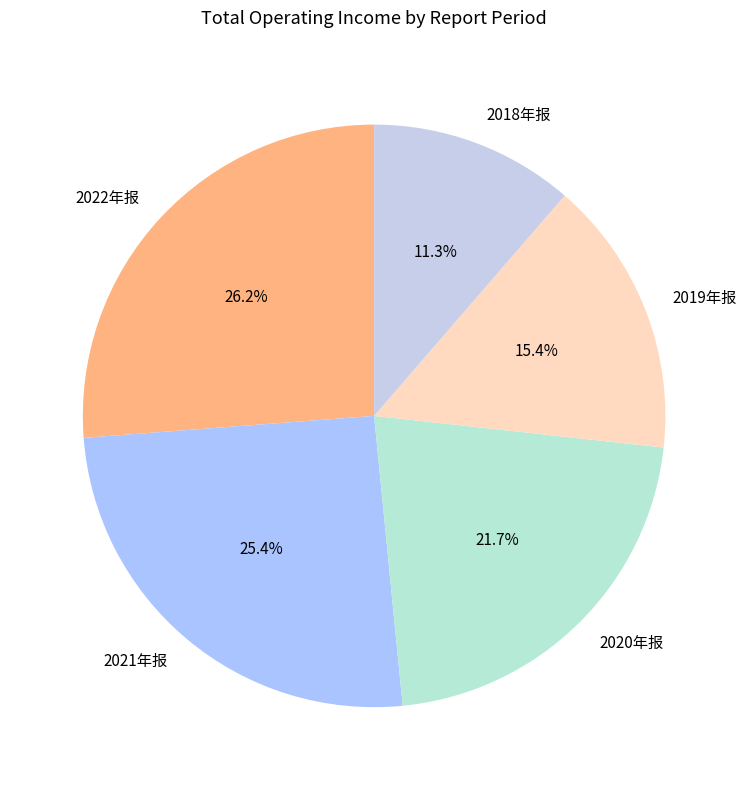

Count the number of slices in the pie.

5